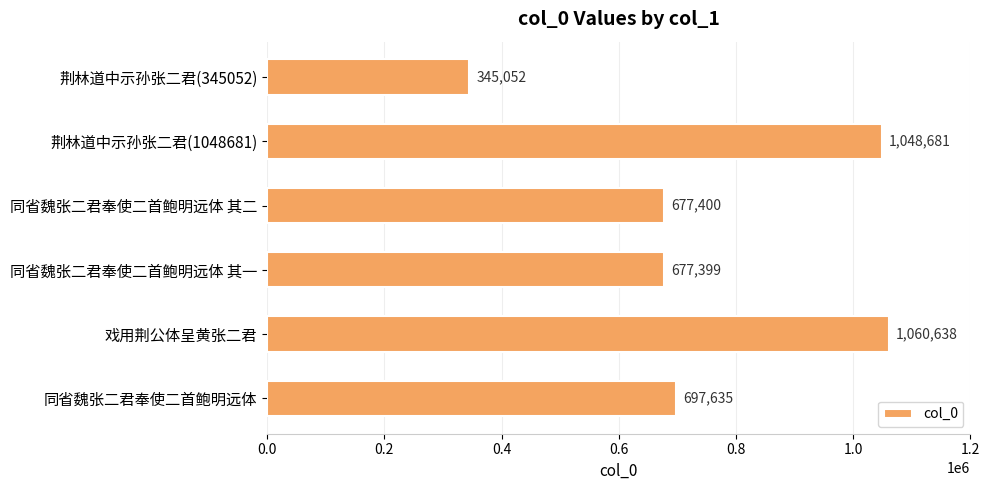

What is the change in value from 戏用荆公体呈黄张二君 to 同省魏张二君奉使二首鲍明远体?

-363003